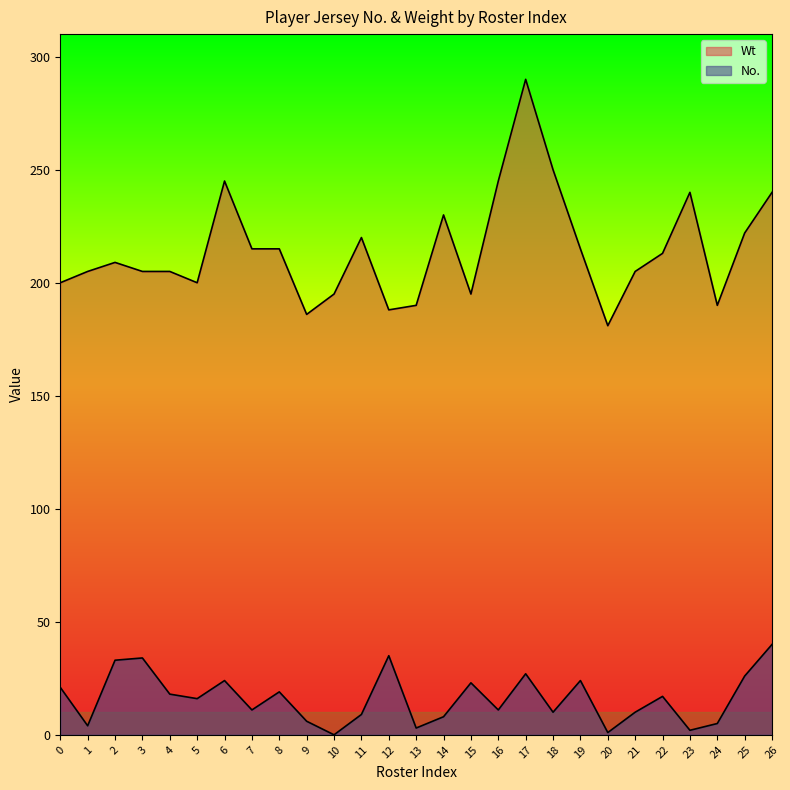

What is the value of the No. point at the 27th from the left?

40